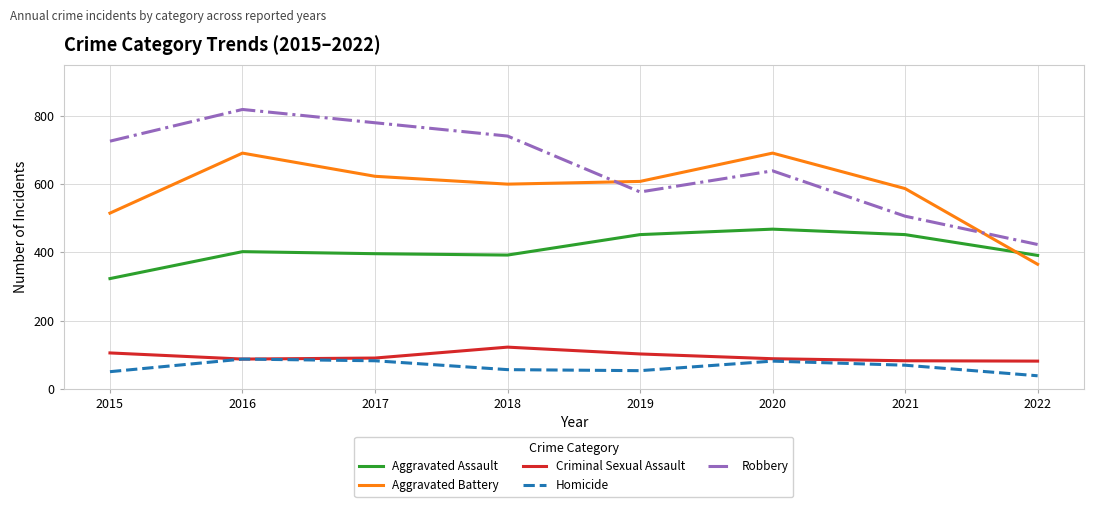

Rank the series at 2018 from lowest to highest value.

Homicide, Criminal Sexual Assault, Aggravated Assault, Aggravated Battery, Robbery